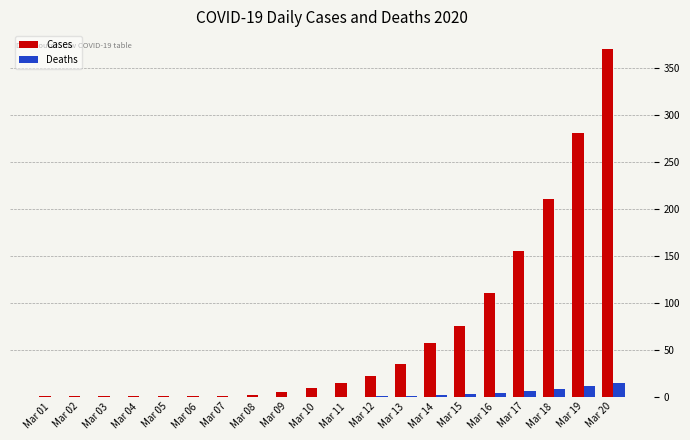

What are all the series names shown in the legend?

Cases, Deaths